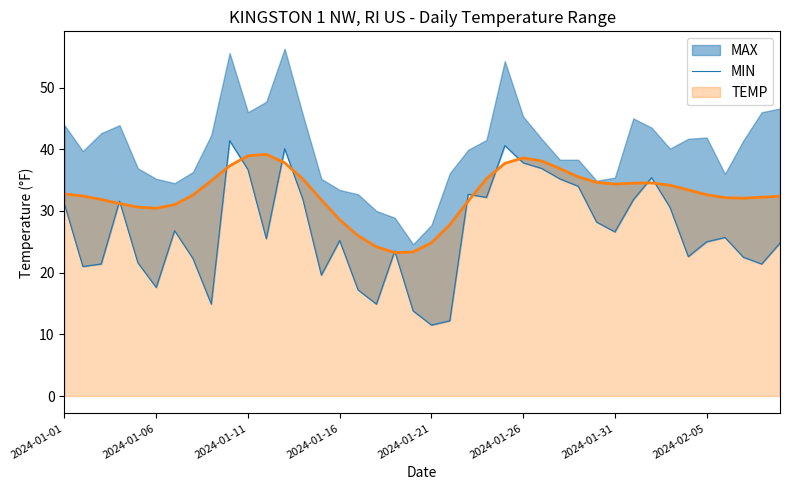

What is the maximum value for TEMP?

39.2